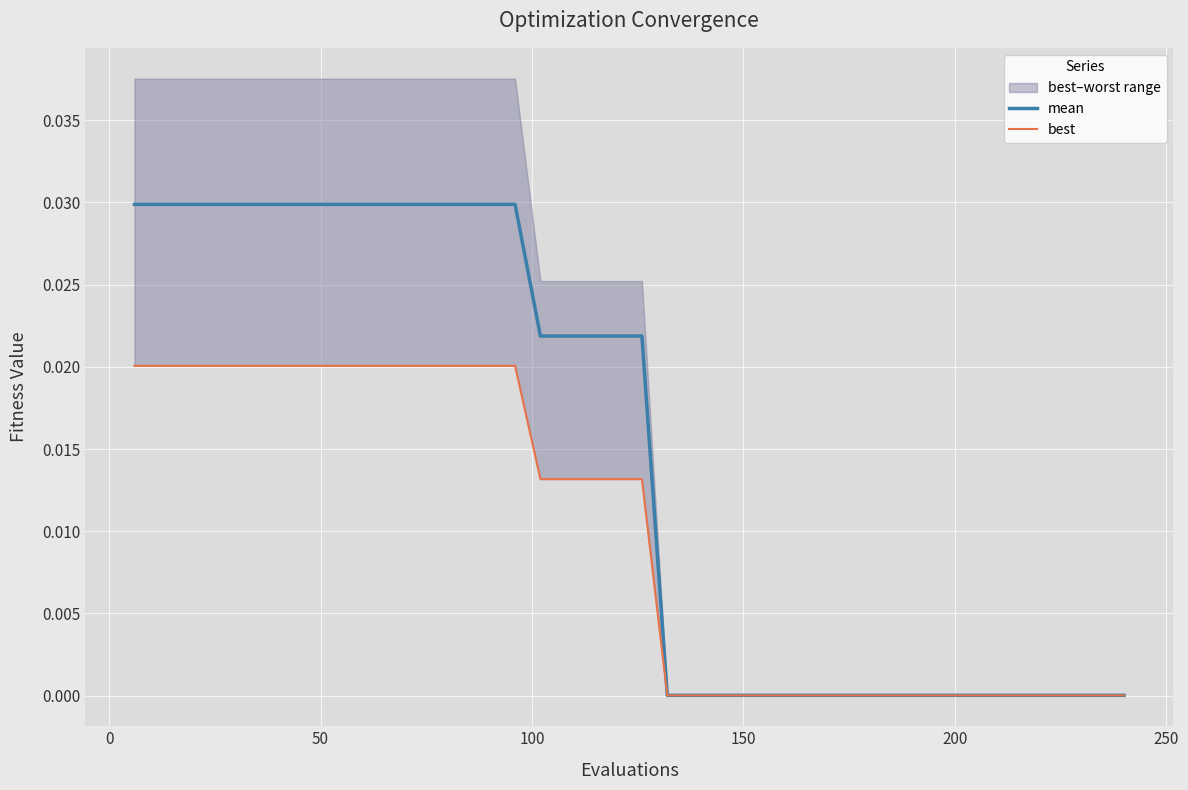

Does the chart display data point markers on the line(s)?

No